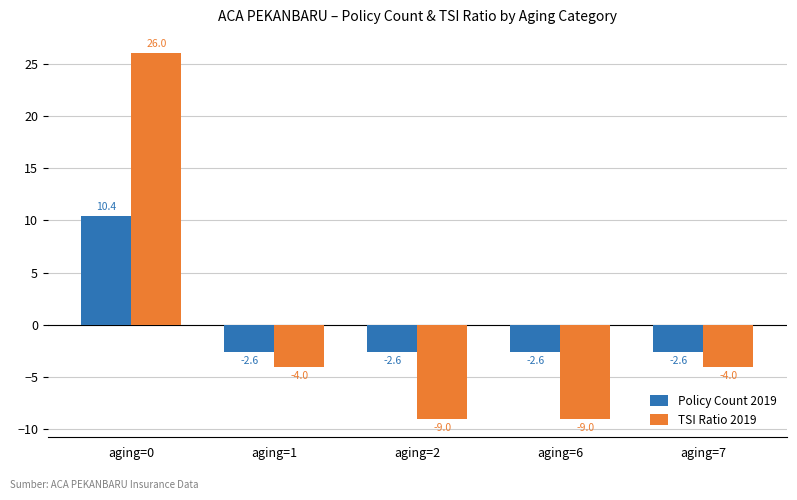

The TSI Ratio 2019 series shows -5.6 at aging=7. True or false?

False